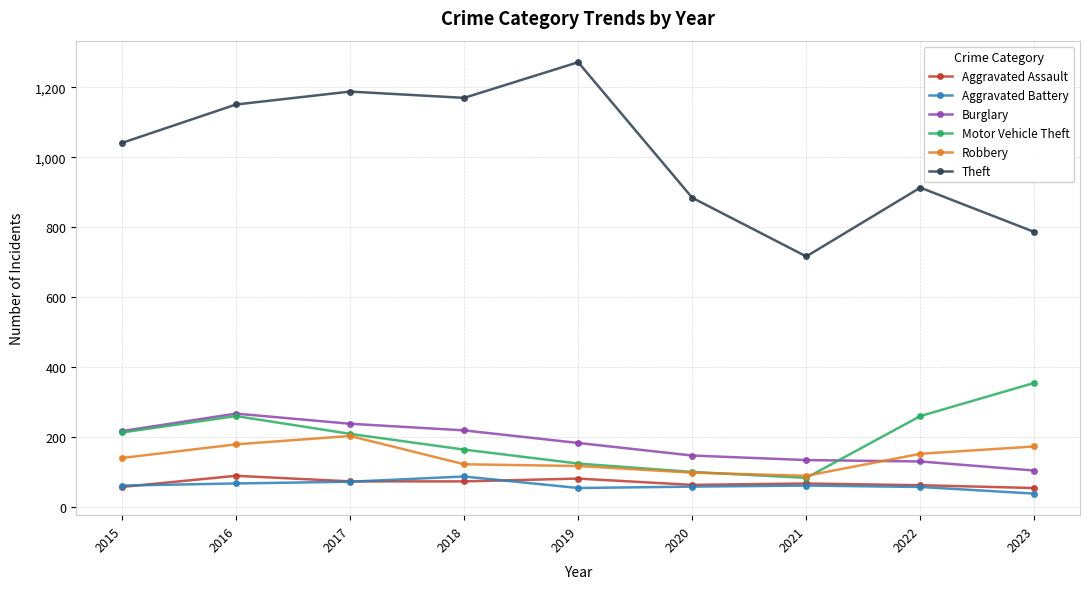

What are all the series names shown in the legend?

Aggravated Assault, Aggravated Battery, Burglary, Motor Vehicle Theft, Robbery, Theft